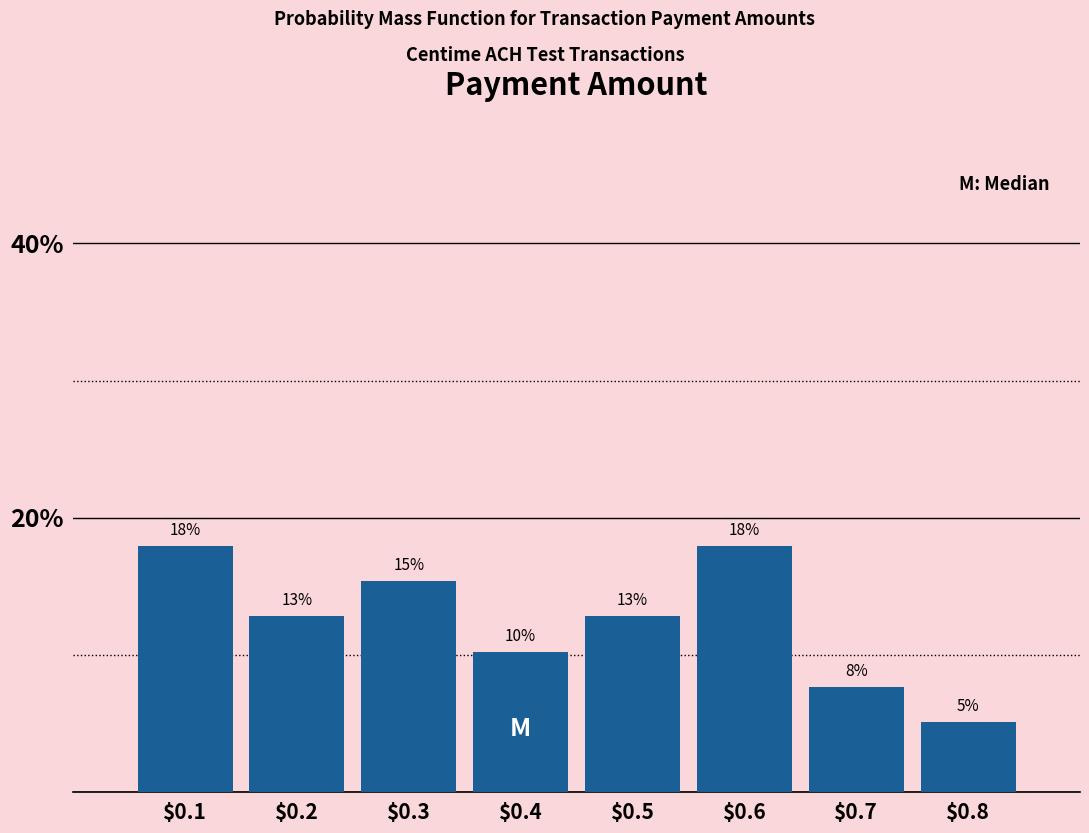

Are the bars horizontal?

No